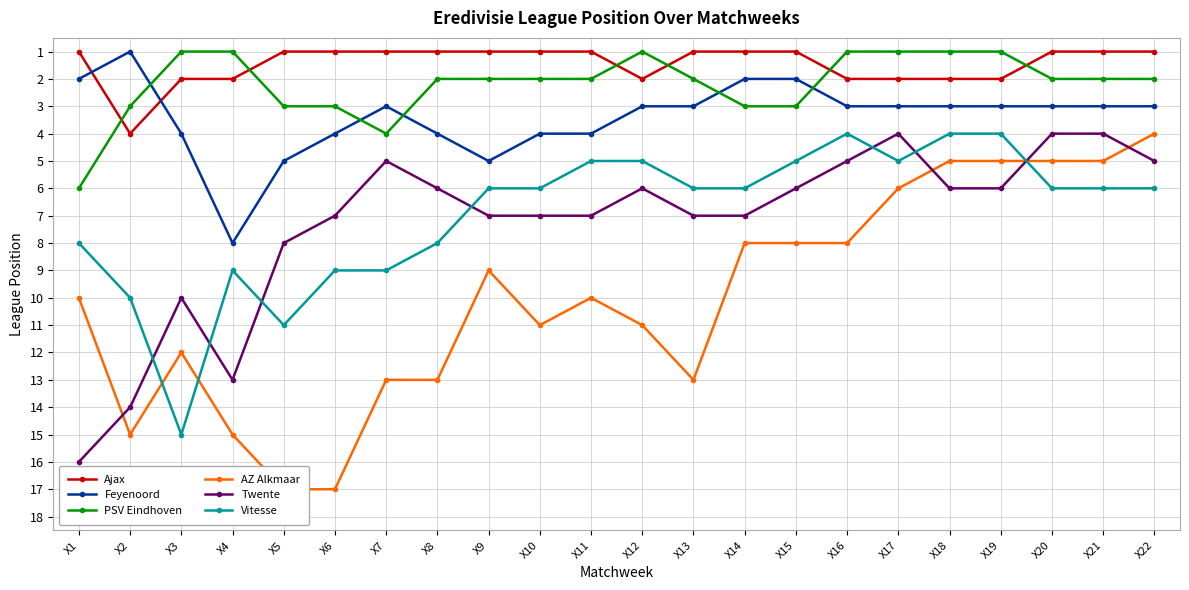

True or false: Feyenoord has a value of 2 at X15.

True